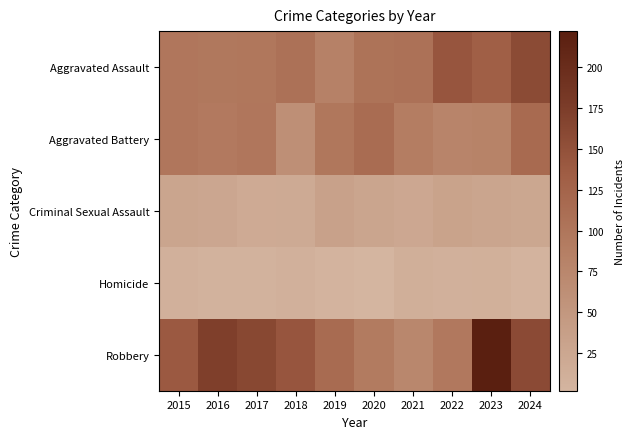

At how many categories does at least one series exceed 187?

1